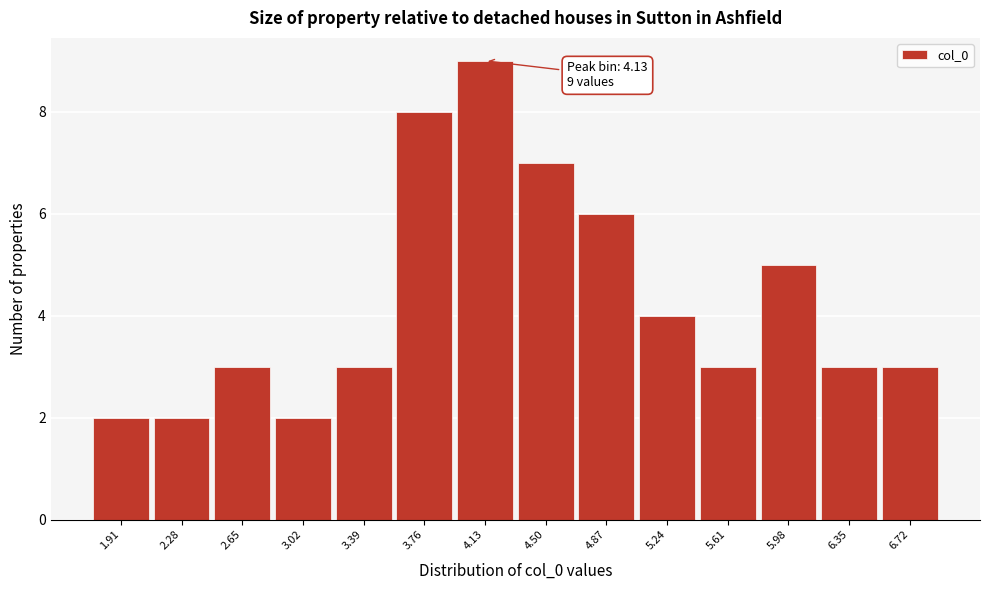

Which range on the x-axis has the tallest bar?

3.95 to 4.30